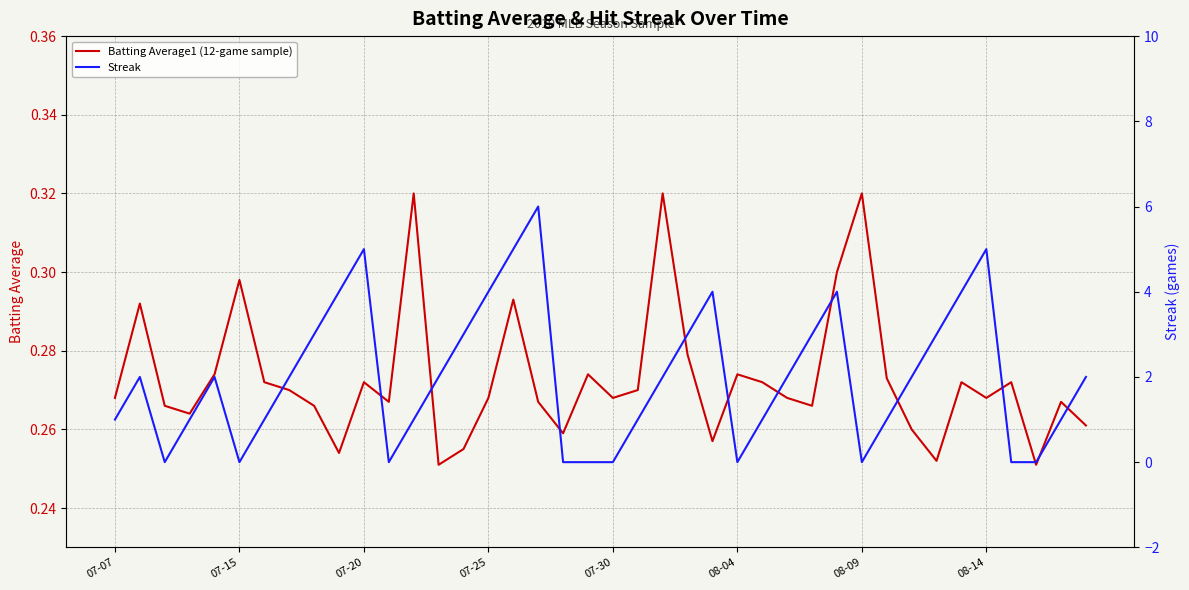

Is it true that Batting Average1 (12-game sample) equals 0.1 at 07-30?

False